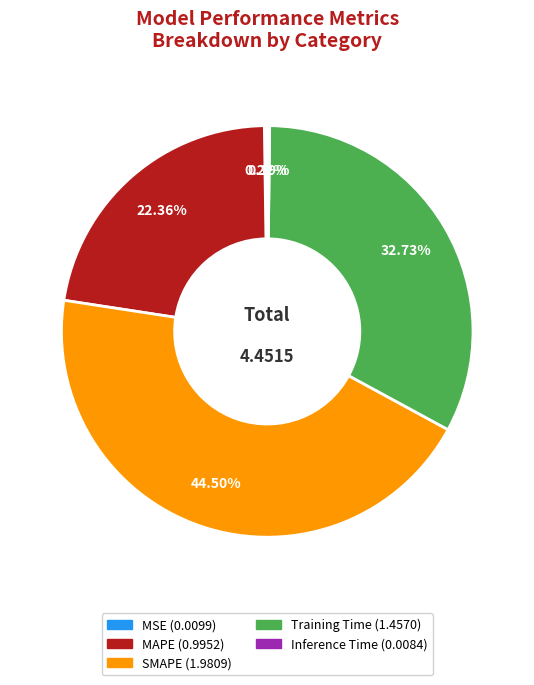

Is there a majority slice in this chart?

No